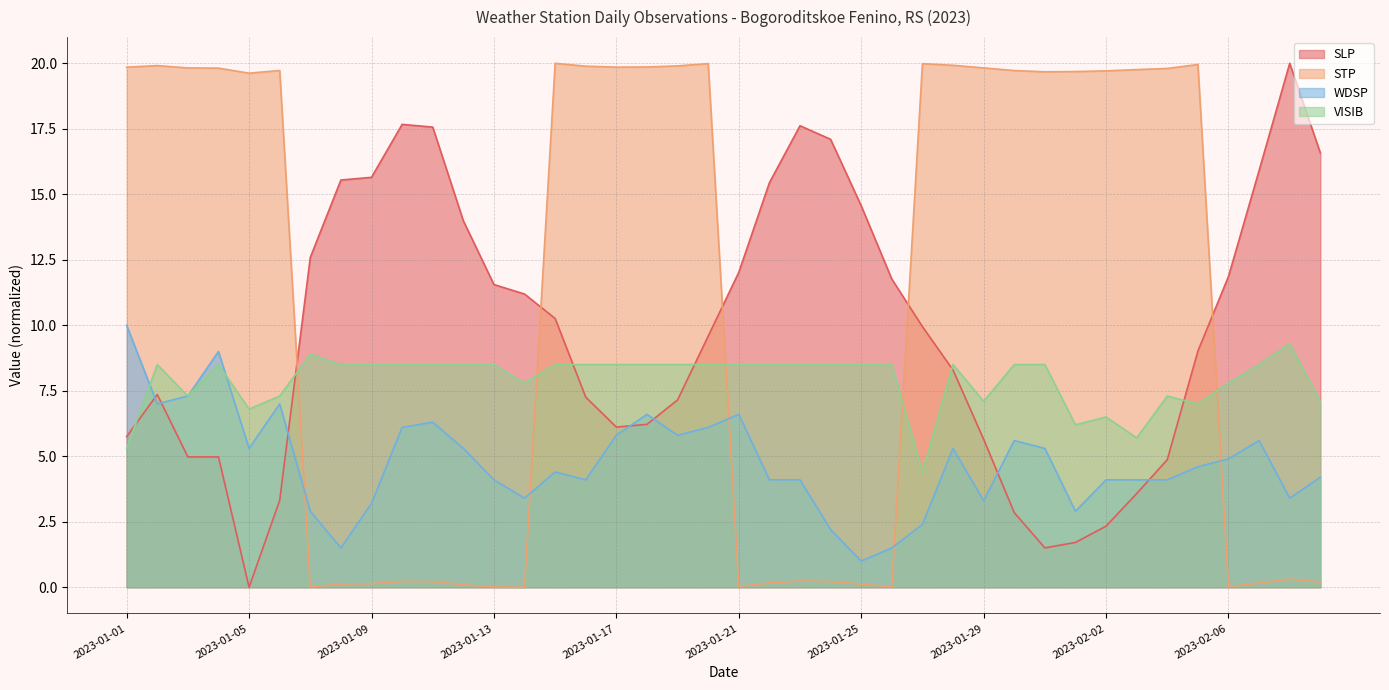

Is the value of STP at 2023-01-07 greater than the value of SLP at 2023-01-06?

No